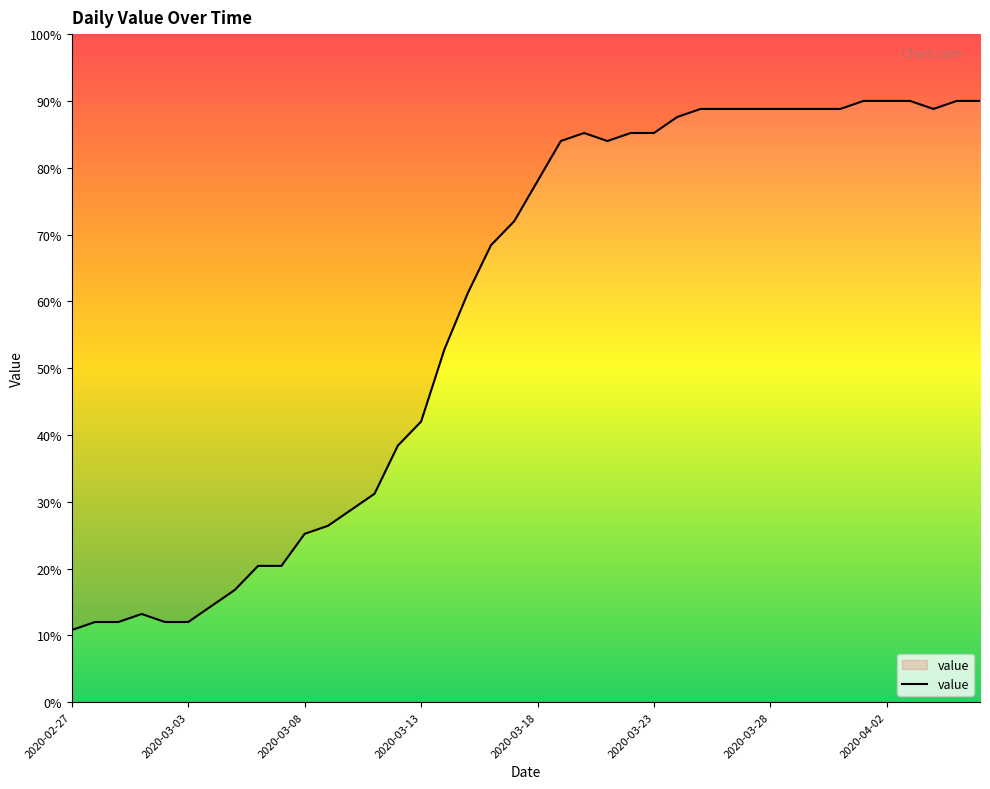

How many interior local valleys (lower than both neighbors) does the data have?

2